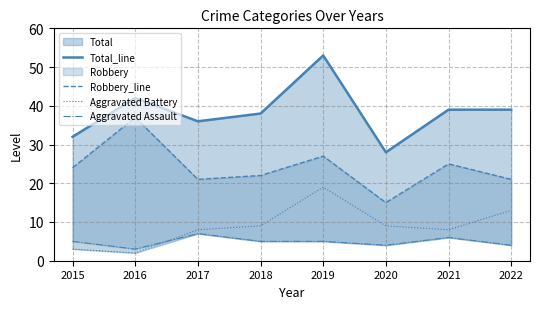

What is the maximum value shown in the chart?

53